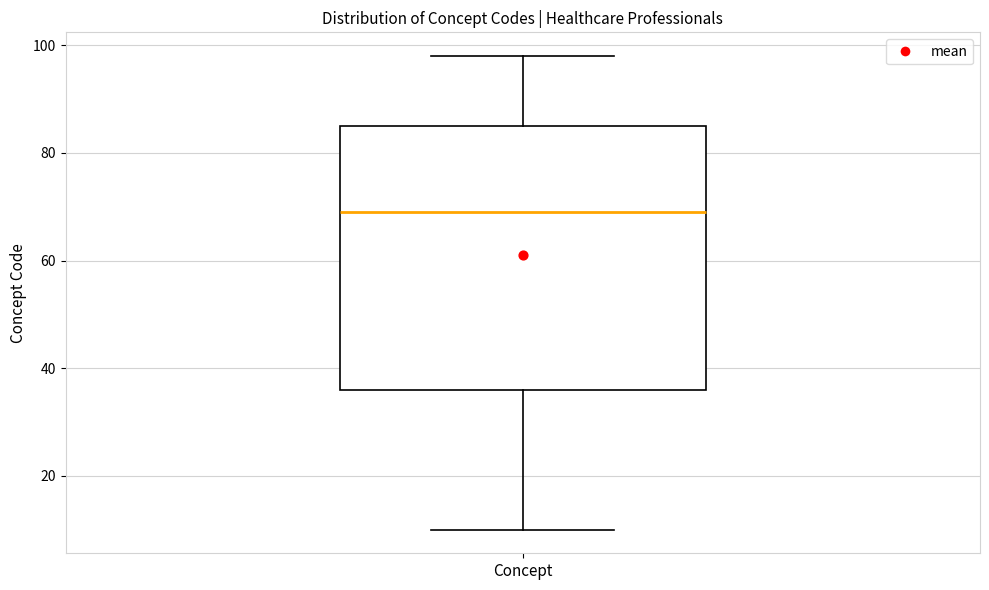

Read this box plot against the y-axis: the position of the median line, the range covered by the box, and the ends of both whiskers. The values are not printed on the chart, so give them approximately, as read against the axis.

median 70, box 36 to 86, whiskers 10 to 98